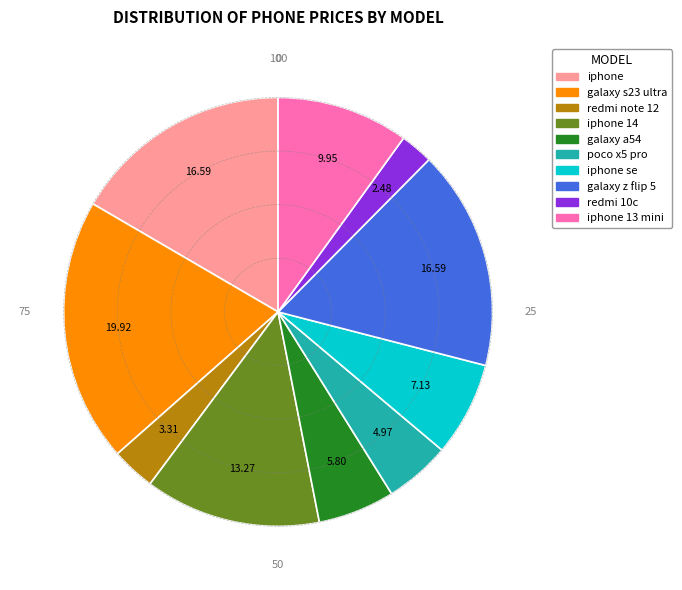

Does any single category account for the majority?

No